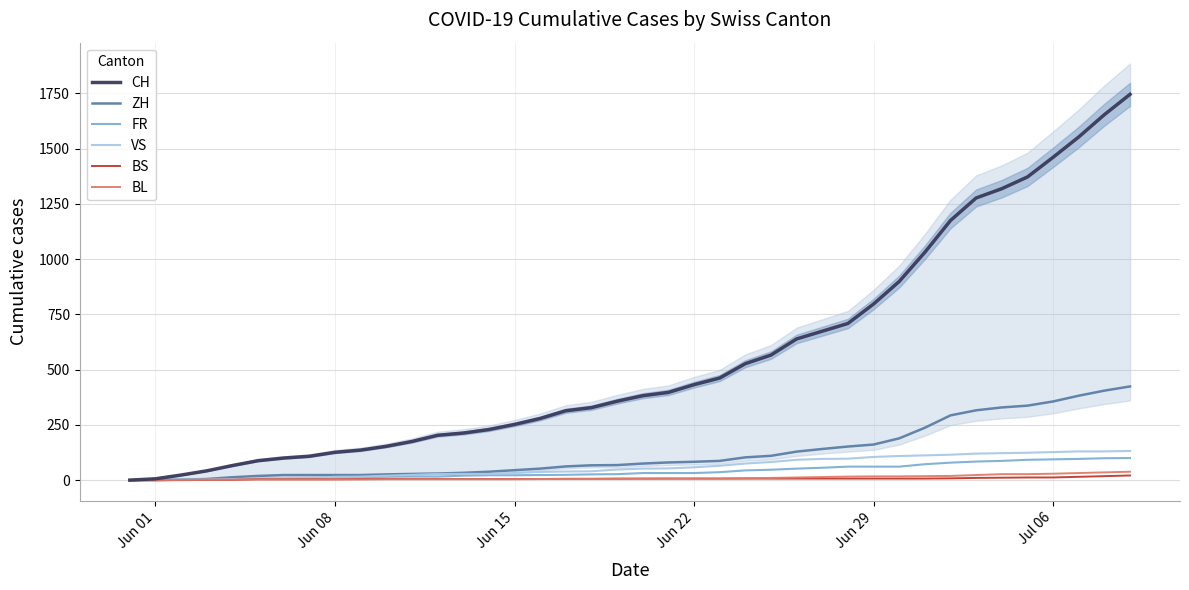

Which series has the largest total across all categories?

CH